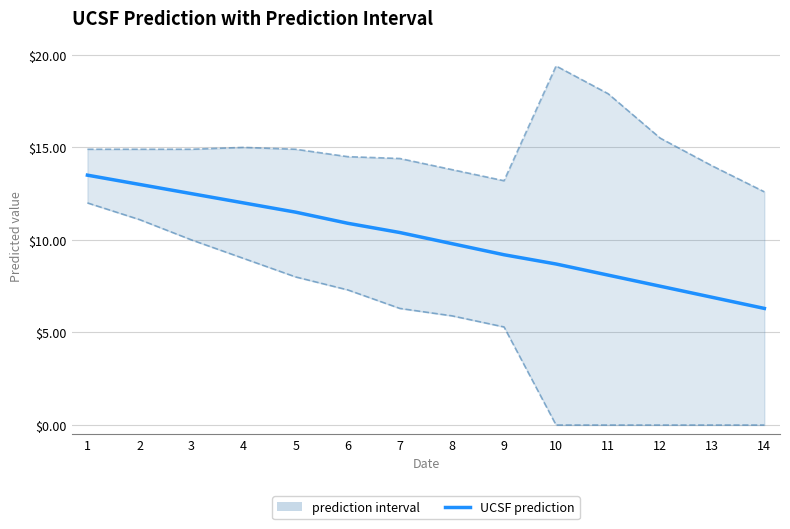

What is the change in value from 5 to 11?

-3.4